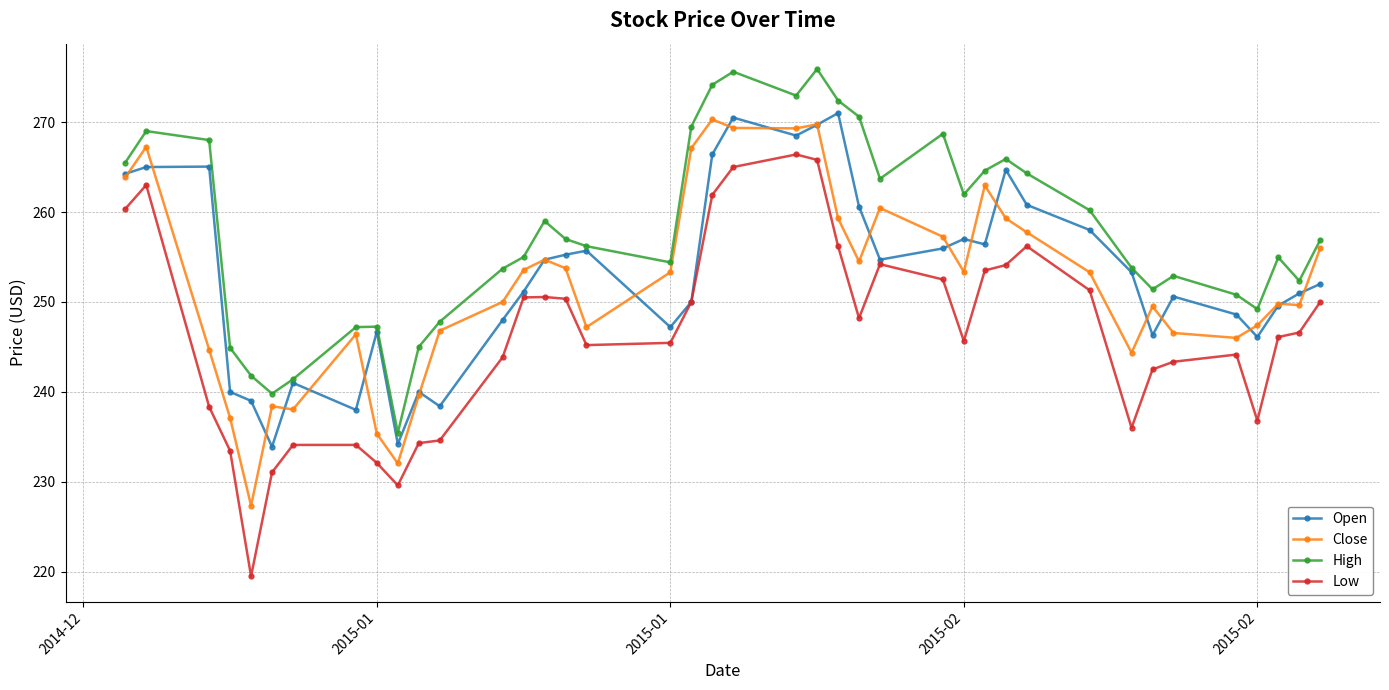

True or false: Low and Close cross at least once.

False